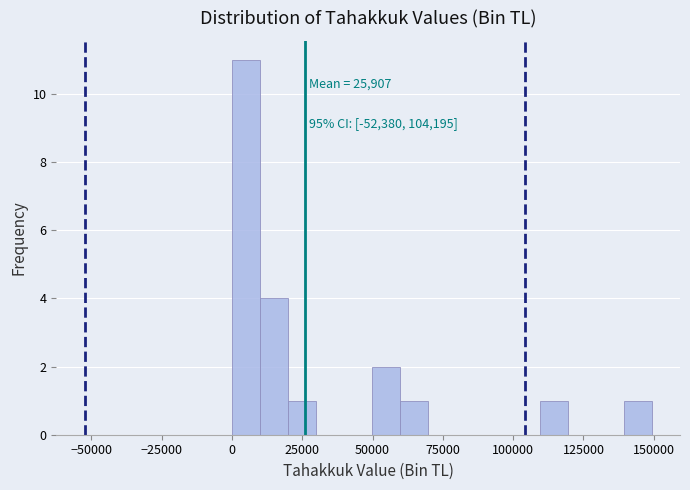

Read against the x-axis, roughly where is the centre of the tallest bar?

5000